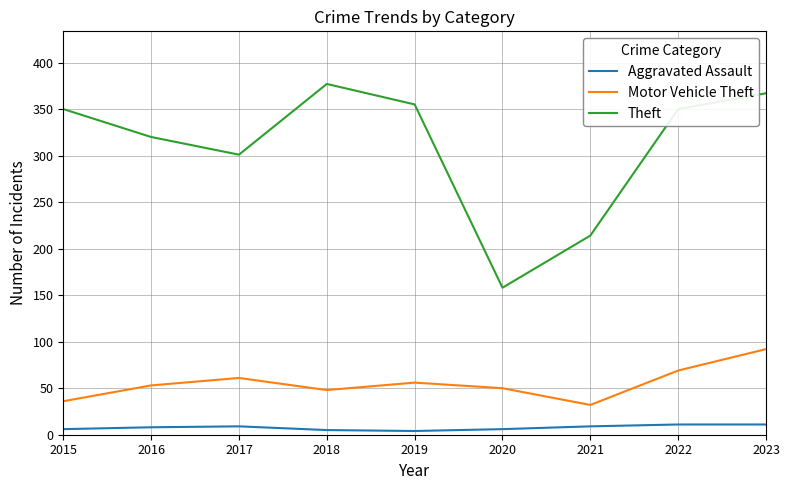

True or false: Theft has more than 0 interior local peaks.

True